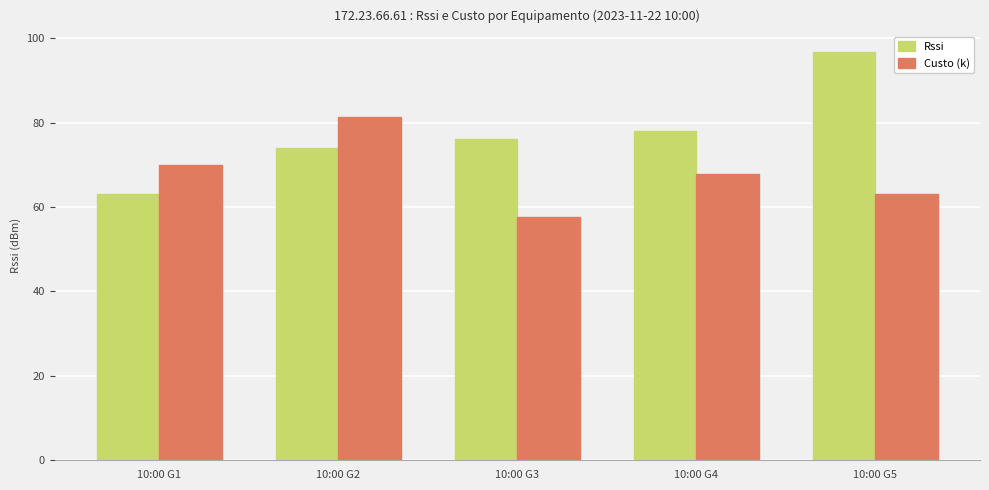

True or false: Custo (k) has a value of 106.6 at 10:00 G5.

False